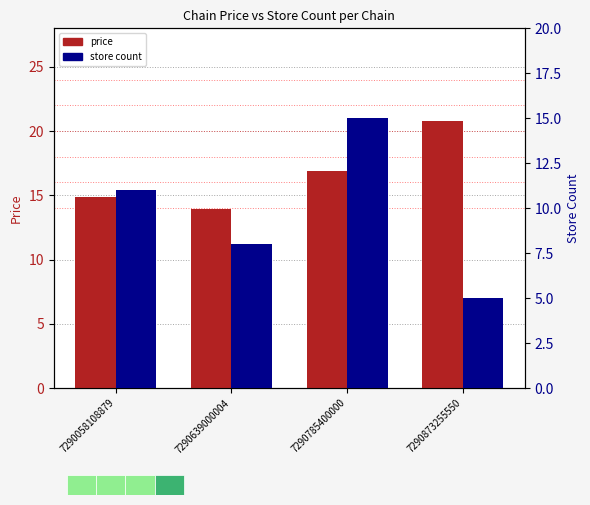

What is the smallest value displayed?

5.0